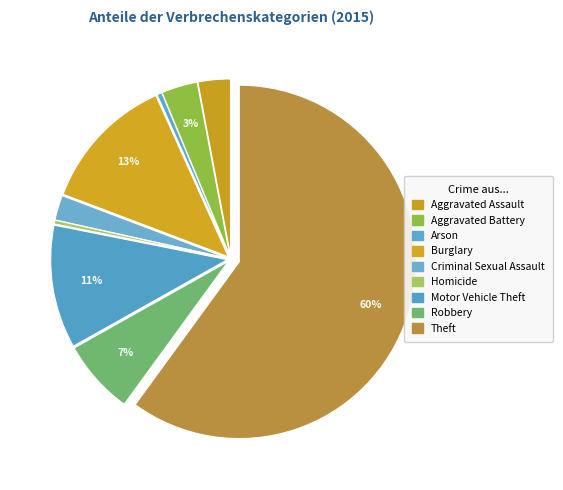

Rank the categories by value from highest to lowest.

Theft, Burglary, Motor Vehicle Theft, Robbery, Aggravated Battery, Aggravated Assault, Criminal Sexual Assault, Arson, Homicide